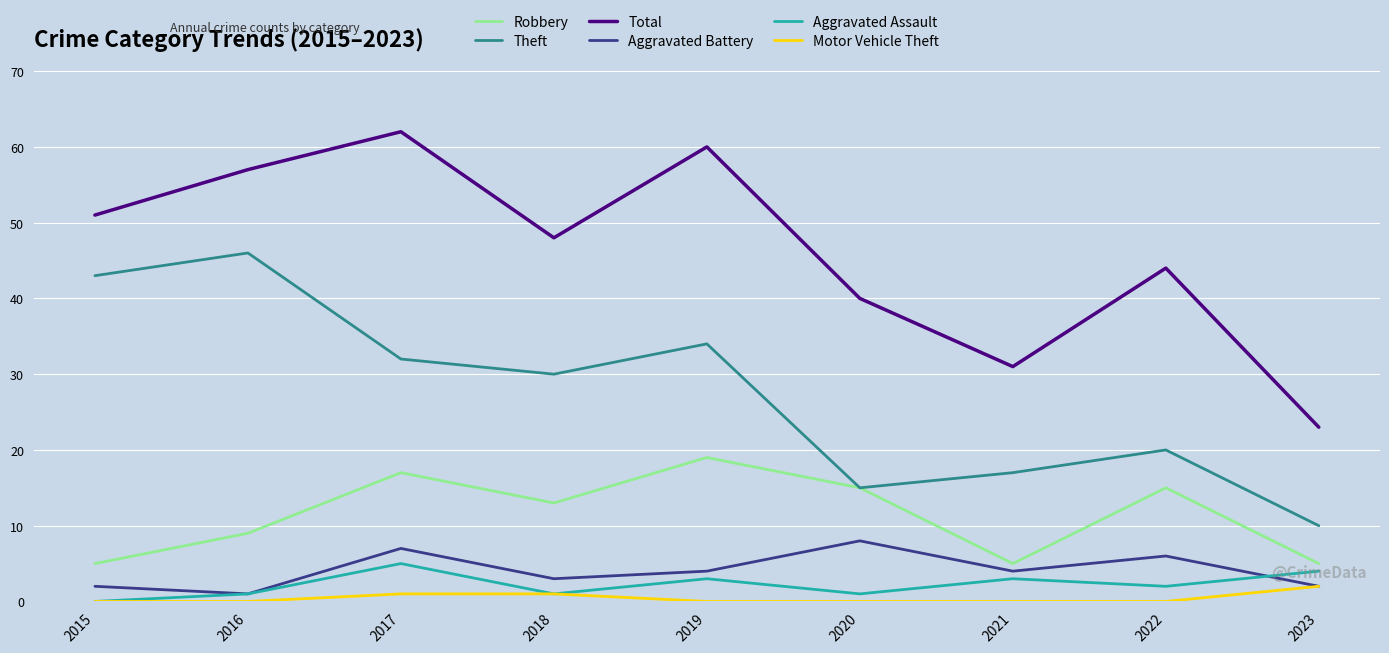

True or false: Total has more than 2 points higher than both neighbors.

True